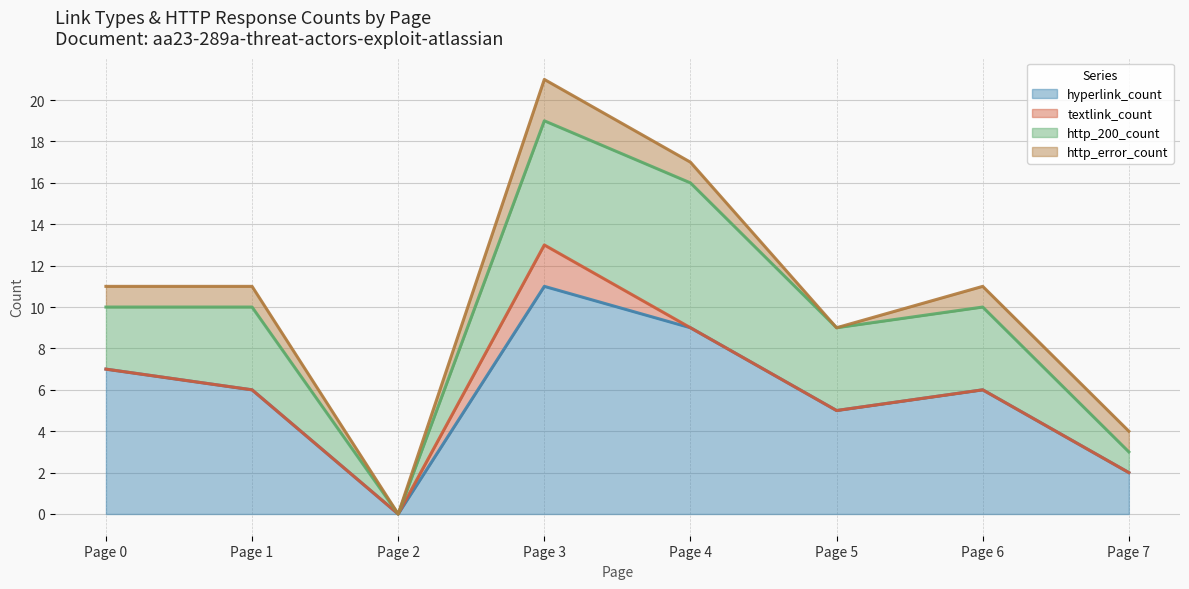

Is it true that http_200_count equals 3 at Page 4?

False